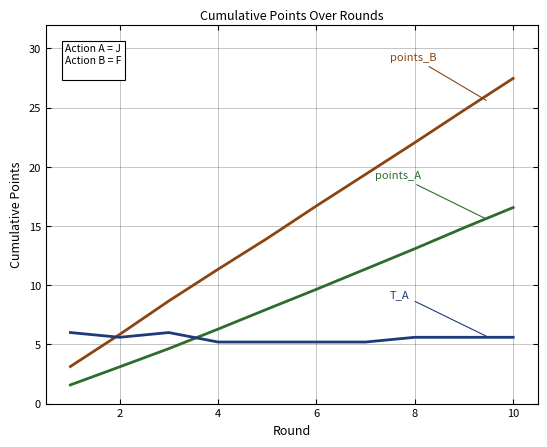

What is the greatest value displayed?

27.5